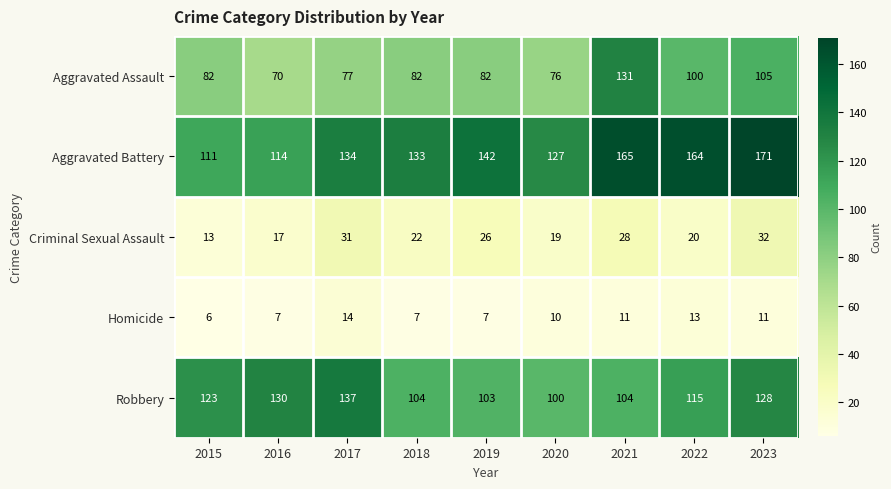

How many distinct data groups are displayed?

5